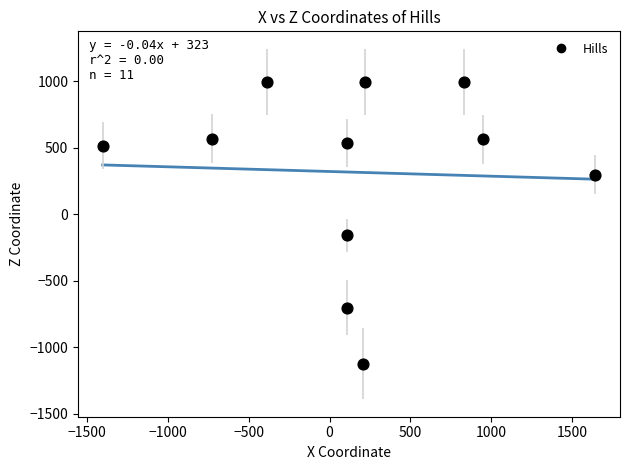

What Y value in the scatter plot is closest to -63?

-156